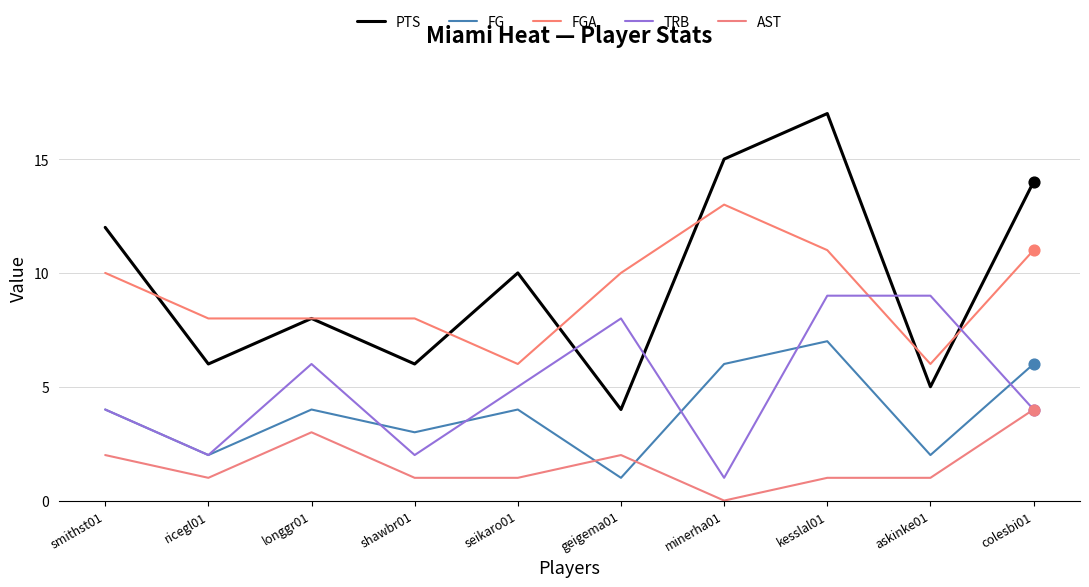

Is the value of TRB at colesbi01 greater than the value of PTS at ricegl01?

No